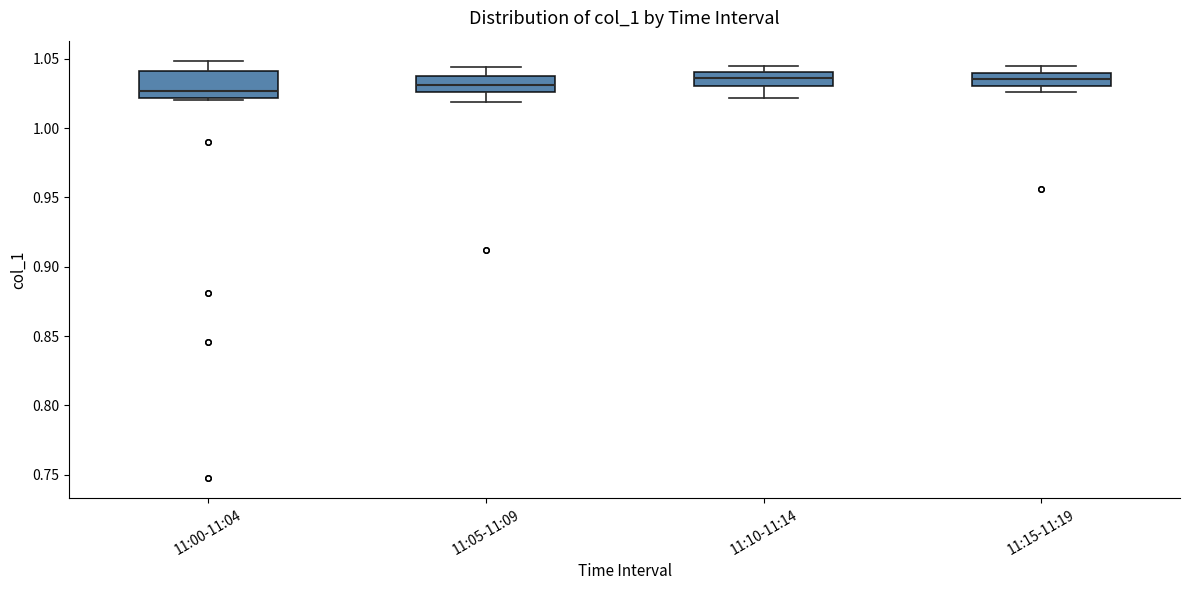

Which box is the tallest, from its lower edge to its upper edge?

11:00-11:04